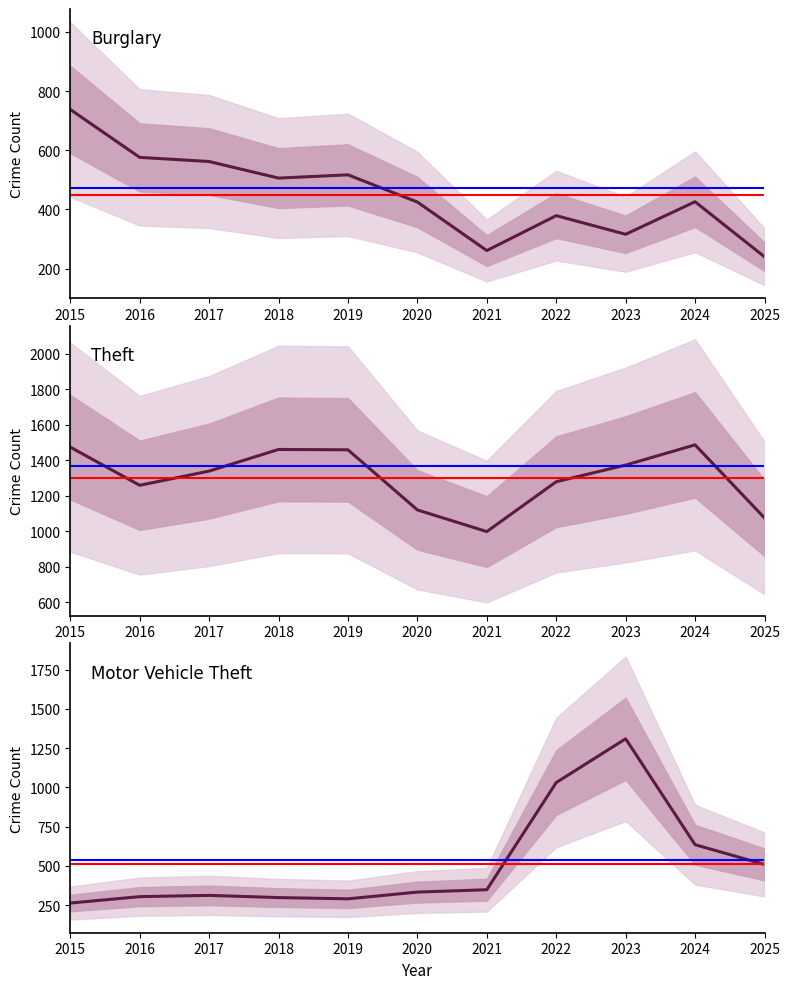

At which label does Motor Vehicle Theft reach its peak?

2023